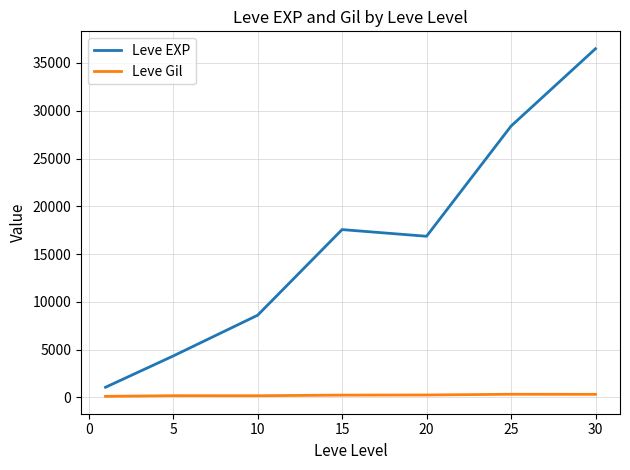

Is this an area chart (filled region under the line)?

No